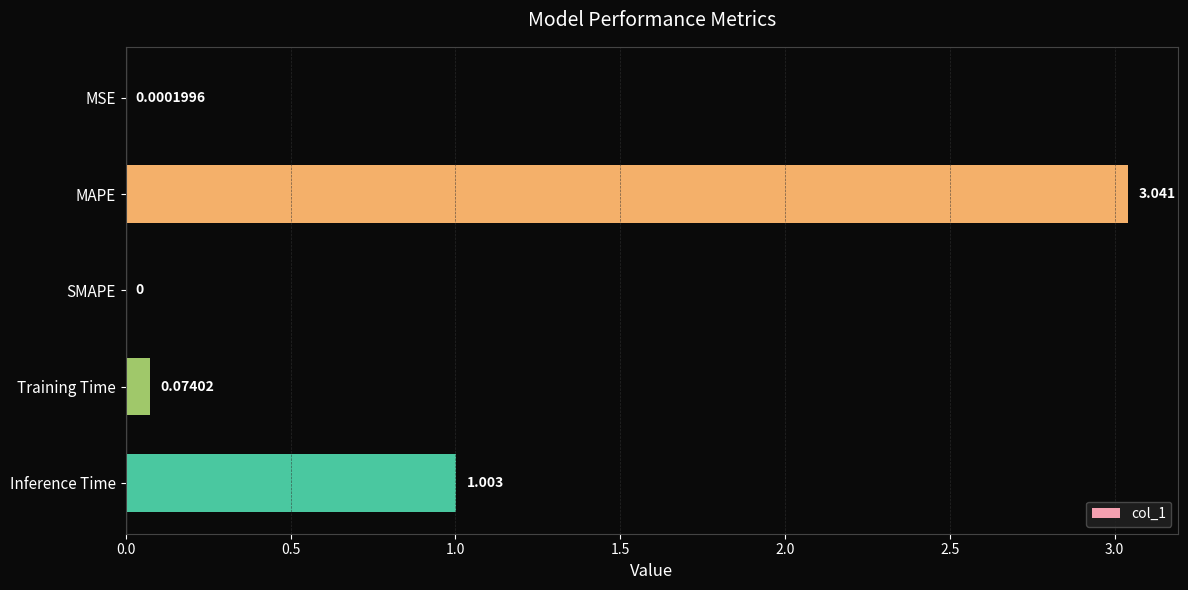

At which category does the chart reach its peak across all series?

MAPE